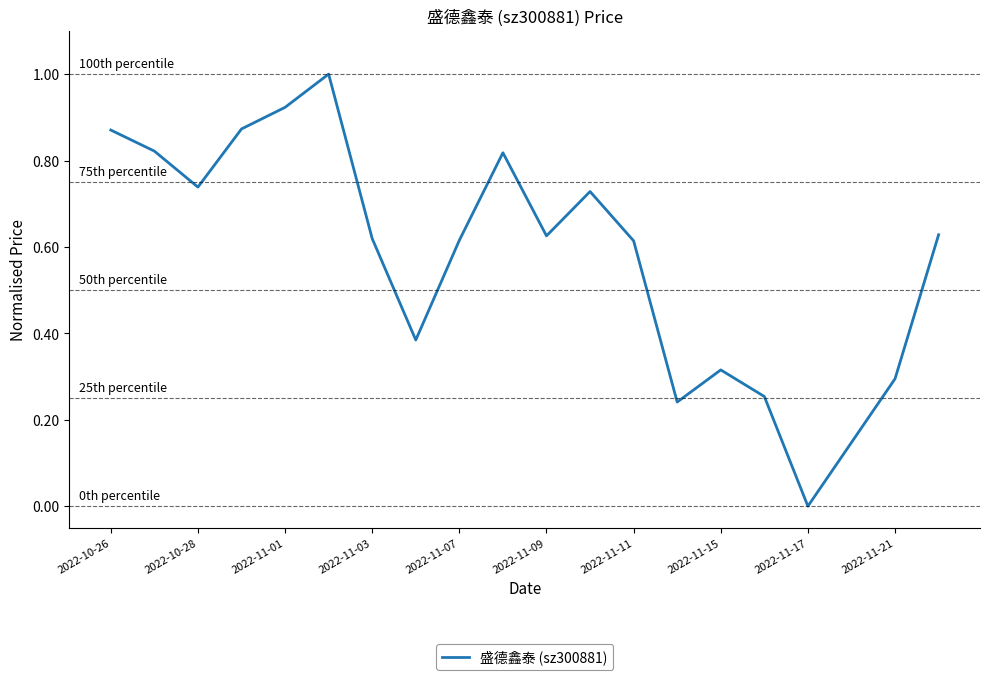

What is the greatest value displayed?

1.0